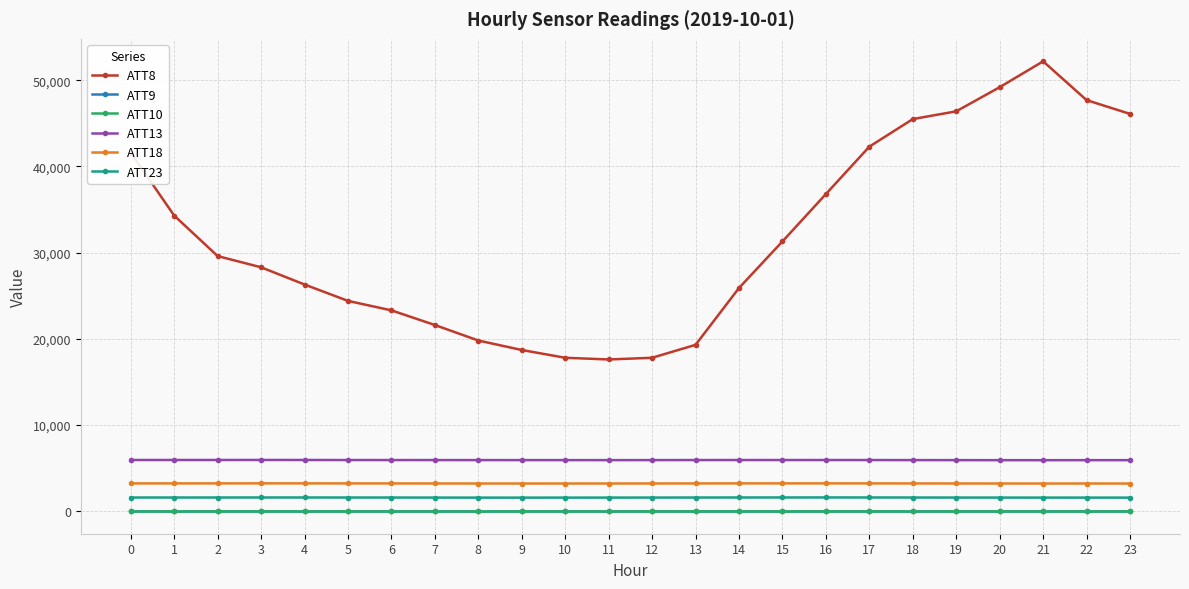

Is this an area chart (filled region under the line)?

No